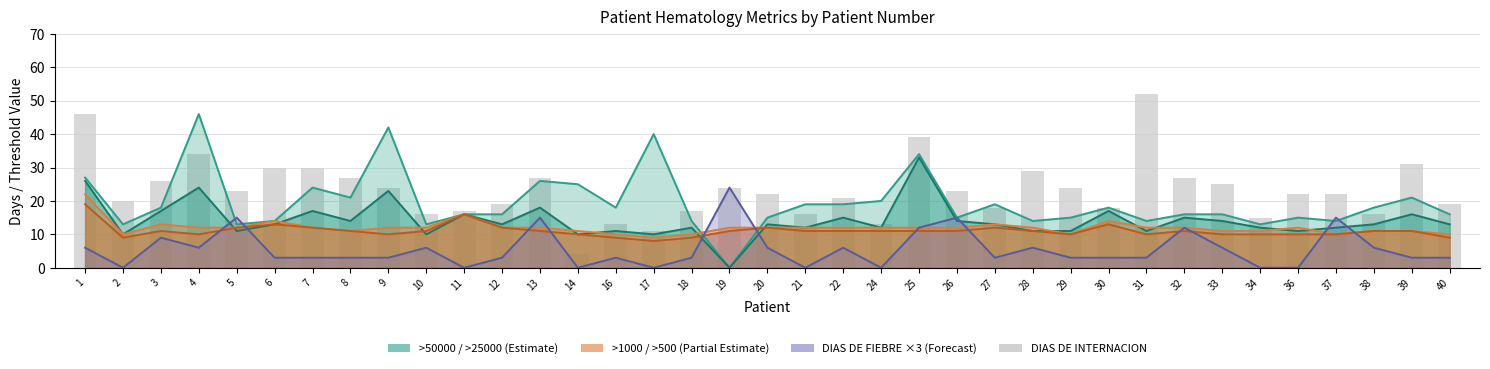

Count the number of values greater than 22.

18